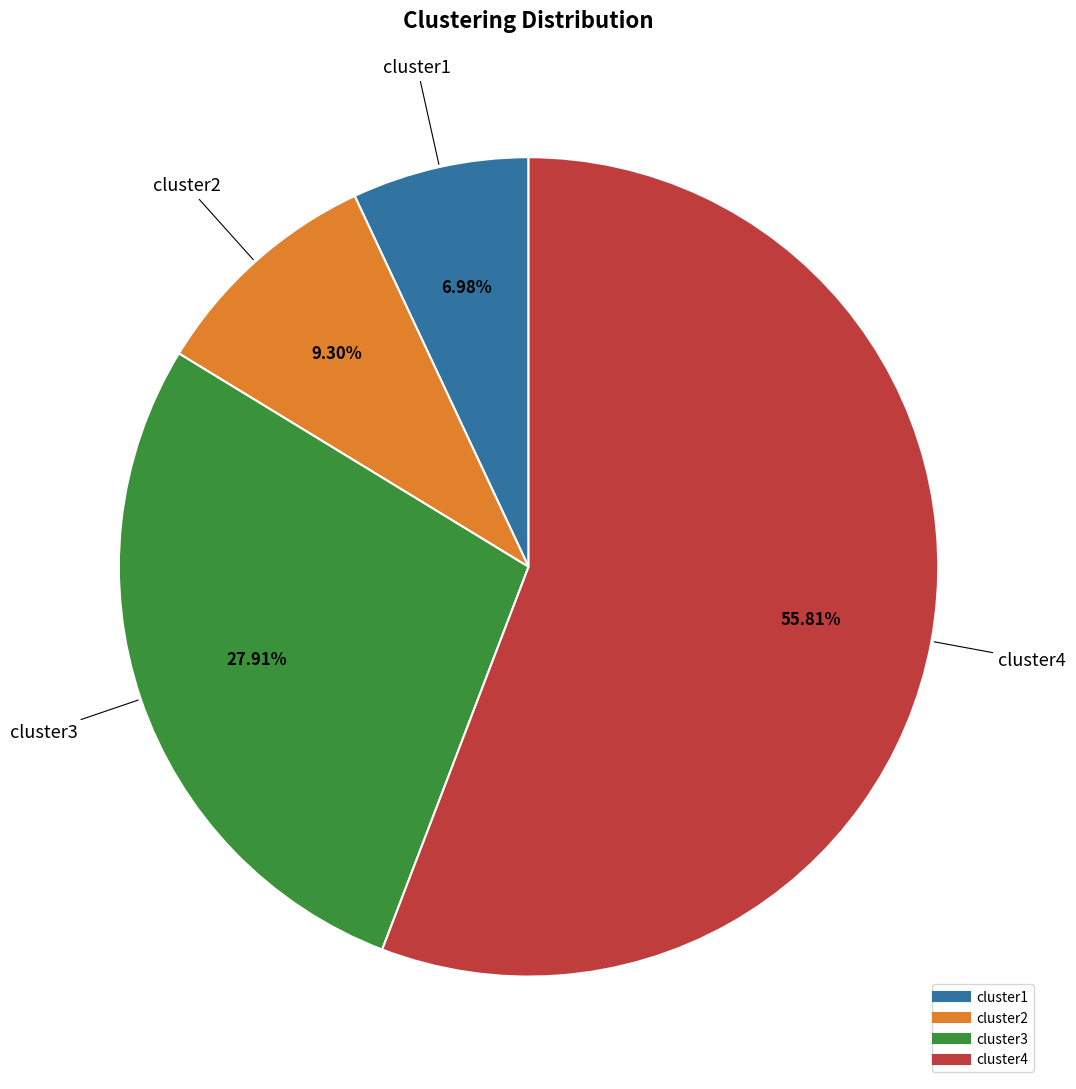

What is the largest slice in the pie chart?

cluster4